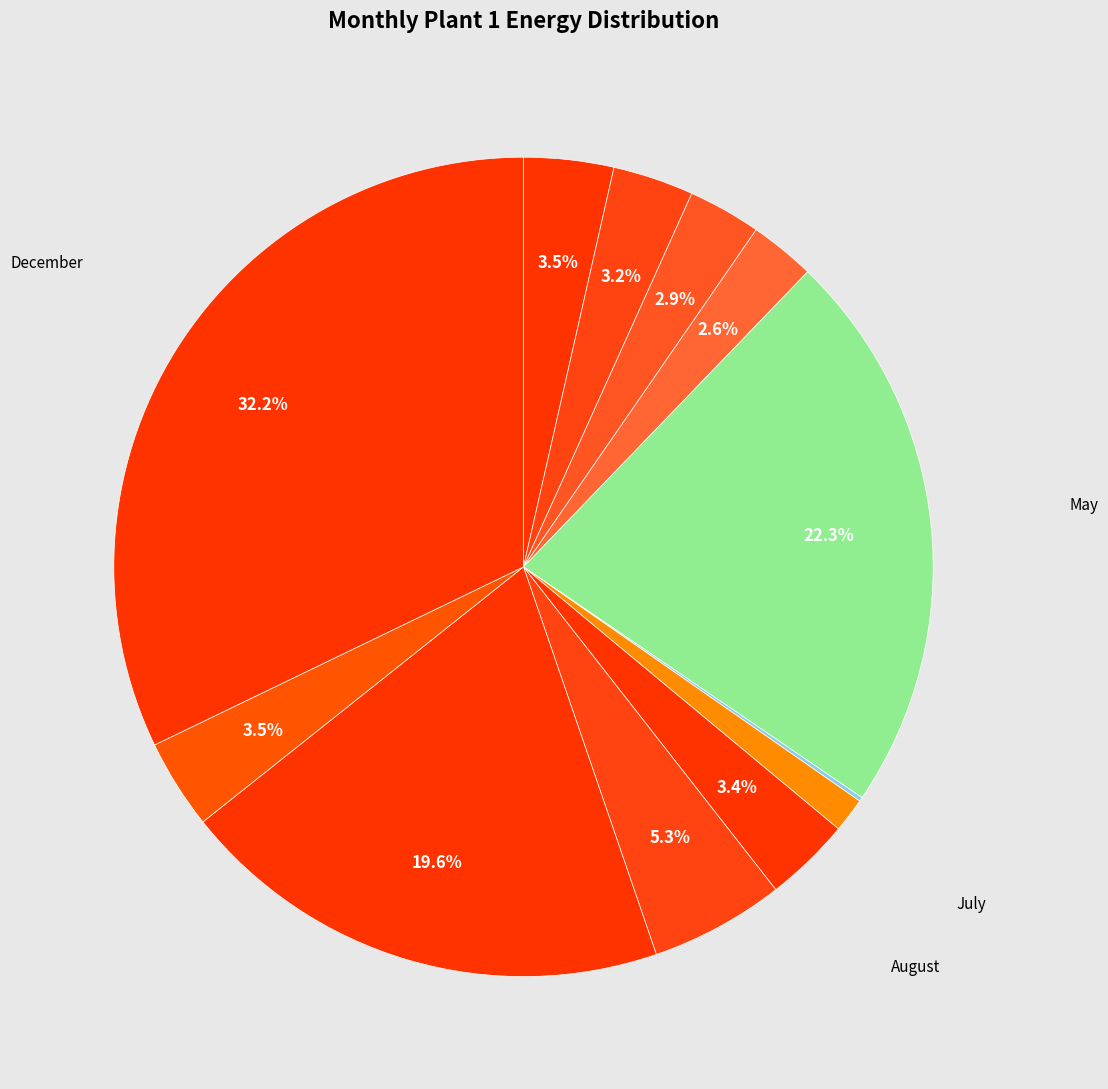

Count the number of slices in the pie.

12